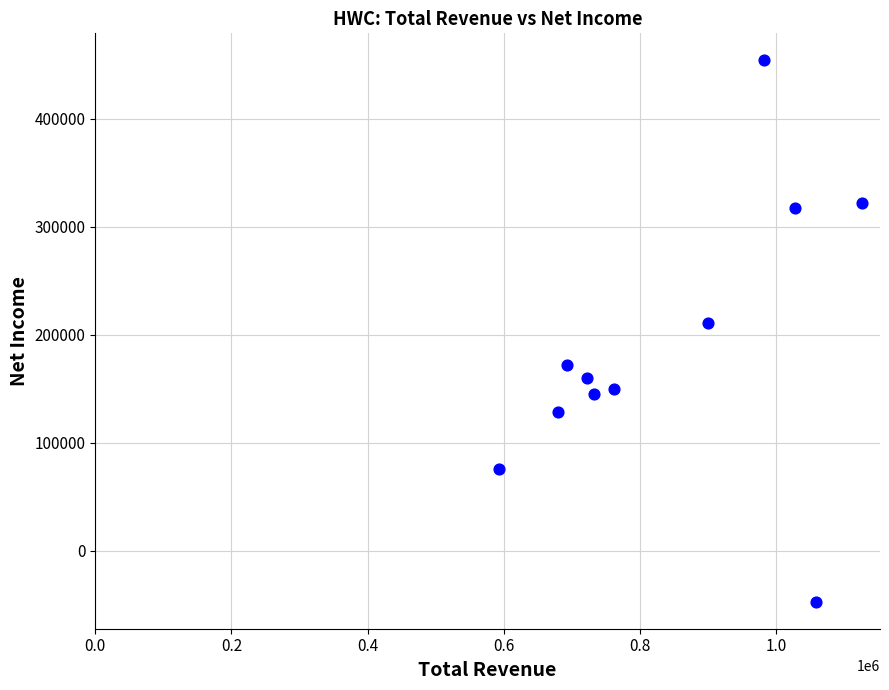

What is the range of Y values (max minus min)?

501000